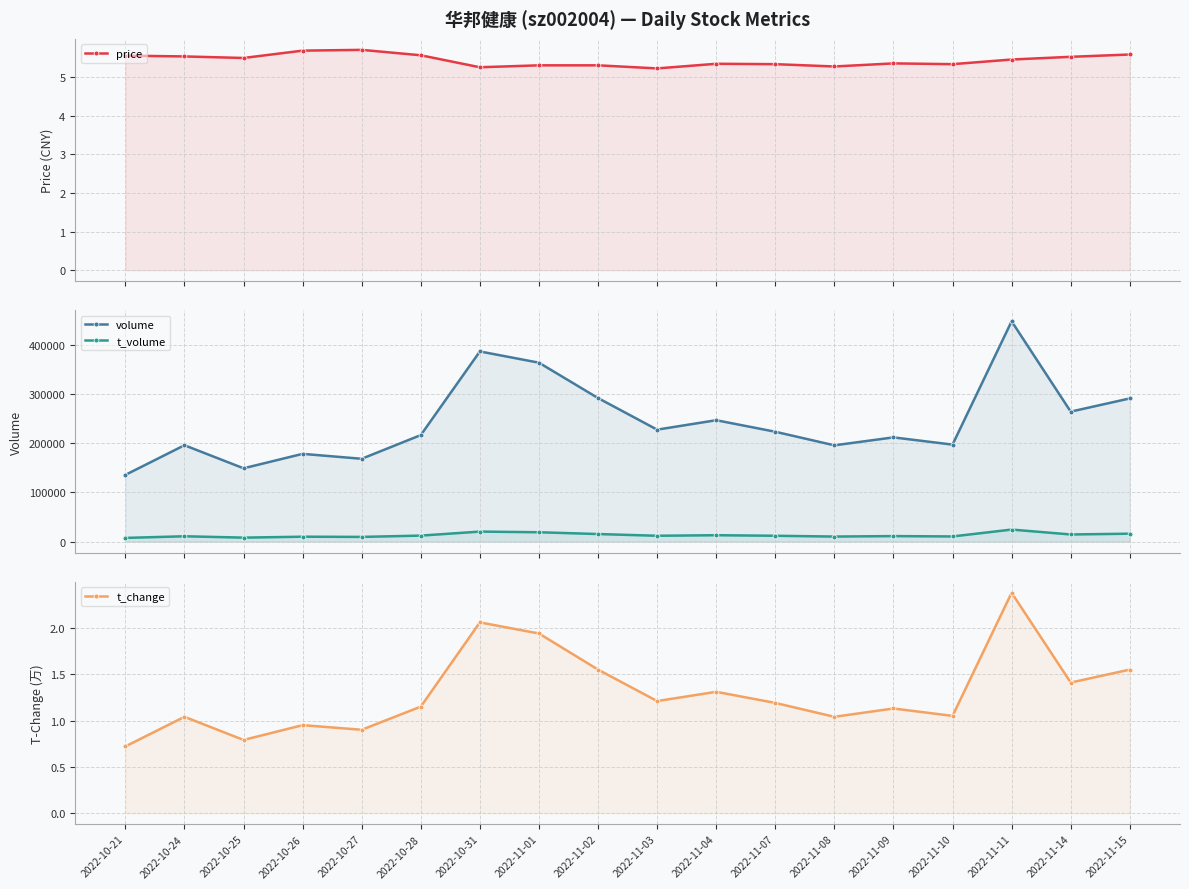

True or false: t_volume and price intersect in this chart.

False